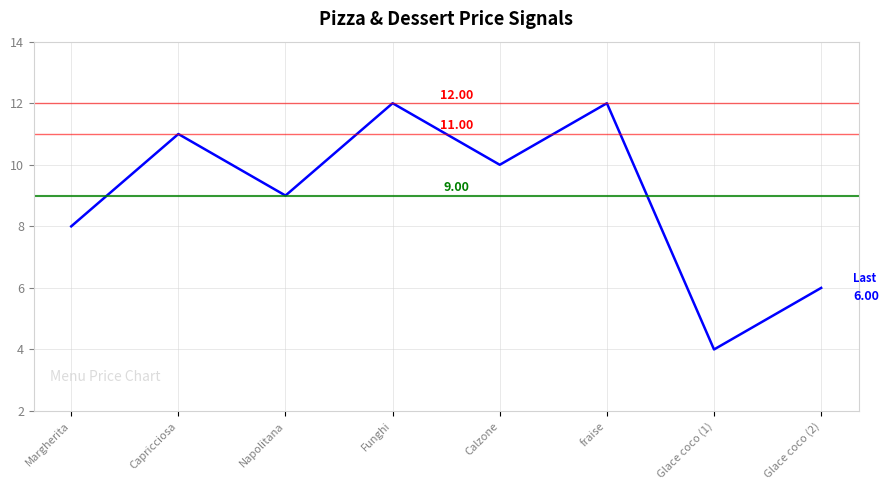

Reading right to left, list all the values displayed in this chart.

Glace coco (2)=6	Glace coco (1)=4	fraise=12	Calzone=10	Funghi=12	Napolitana=9	Capricciosa=11	Margherita=8